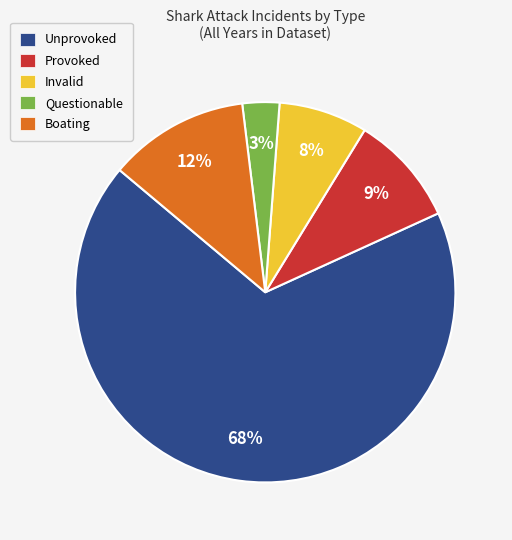

How many segments does this pie chart have?

5